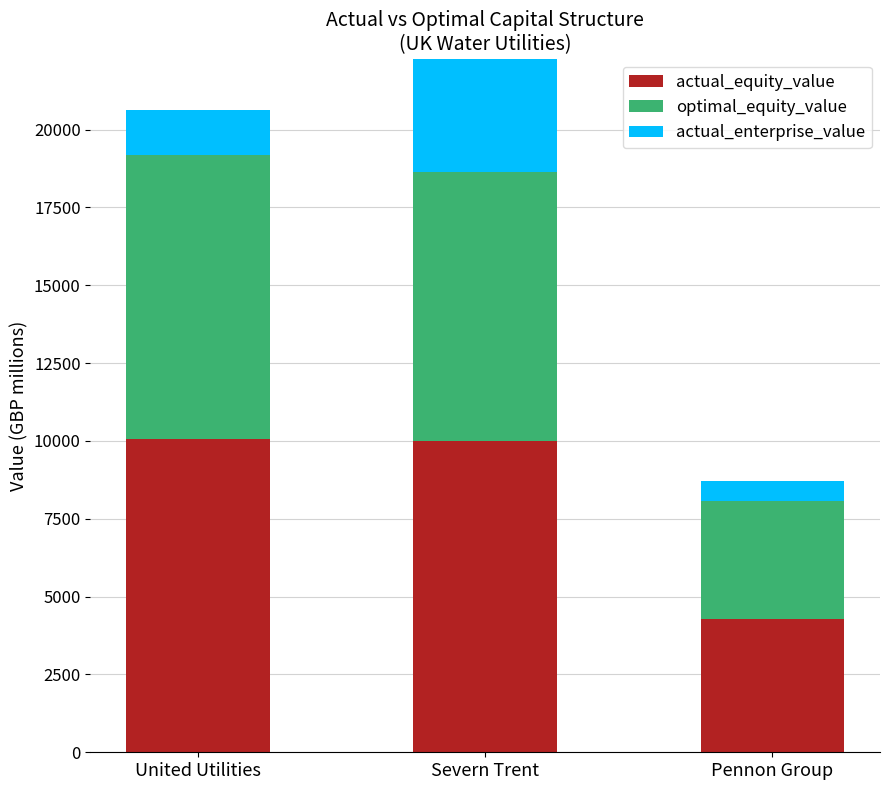

Where does the optimal_equity_value series first go above 9120?

United Utilities